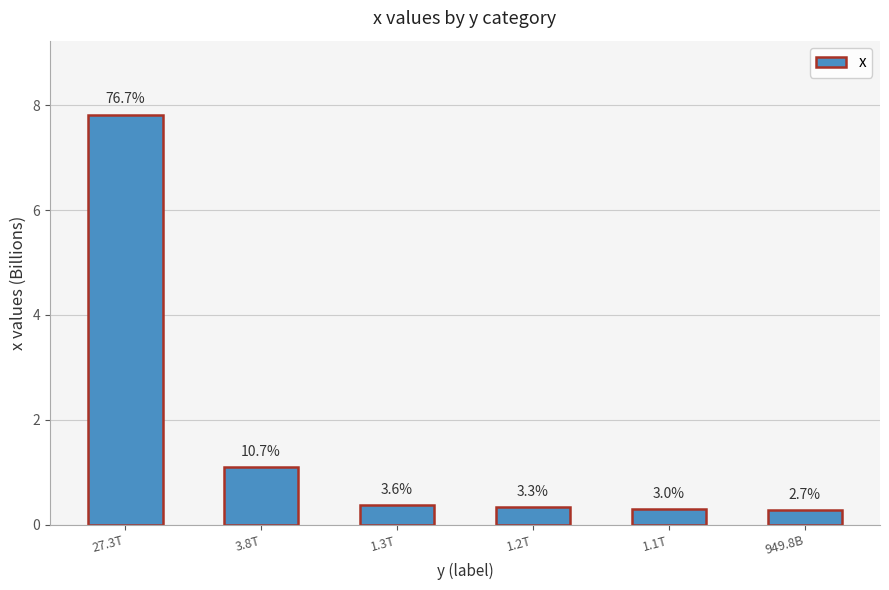

At which label is the value closest to 4?

3.8T